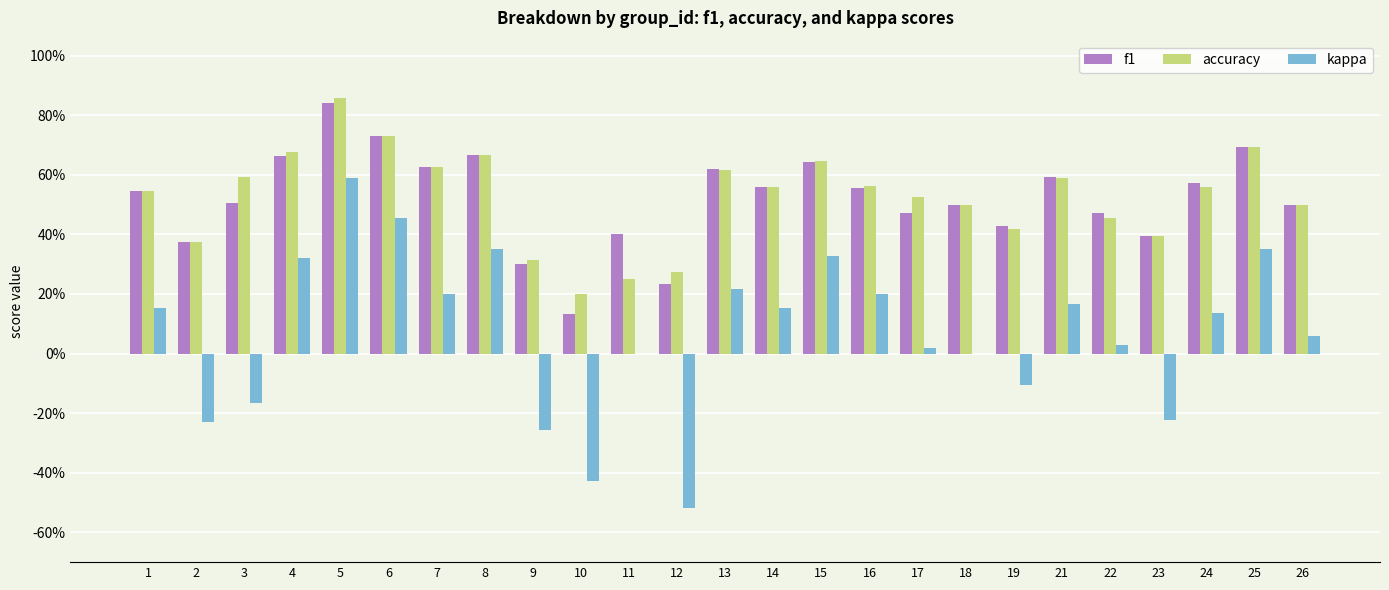

Reading left to right, transcribe all the data shown in this chart.

f1: 0.5	0.4	0.5	0.7	0.8	0.7	0.6	0.7	0.3	0.1	0.4	0.2	0.6	0.6	0.6	0.6	0.5	0.5	0.4	0.6	0.5	0.4	0.6	0.7	0.5
accuracy: 0.5	0.4	0.6	0.7	0.9	0.7	0.6	0.7	0.3	0.2	0.2	0.3	0.6	0.6	0.6	0.6	0.5	0.5	0.4	0.6	0.5	0.4	0.6	0.7	0.5
kappa: 0.2	-0.2	-0.2	0.3	0.6	0.5	0.2	0.4	-0.3	-0.4	0.0	-0.5	0.2	0.2	0.3	0.2	0.0	0.0	-0.1	0.2	0.0	-0.2	0.1	0.3	0.1